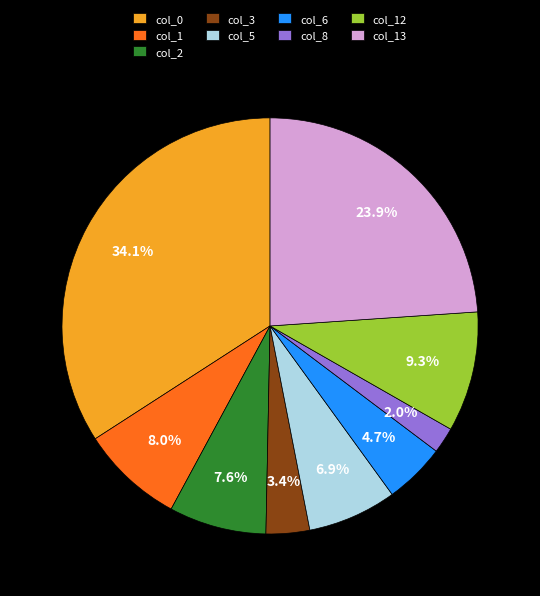

What is the smallest slice in the pie chart?

col_8